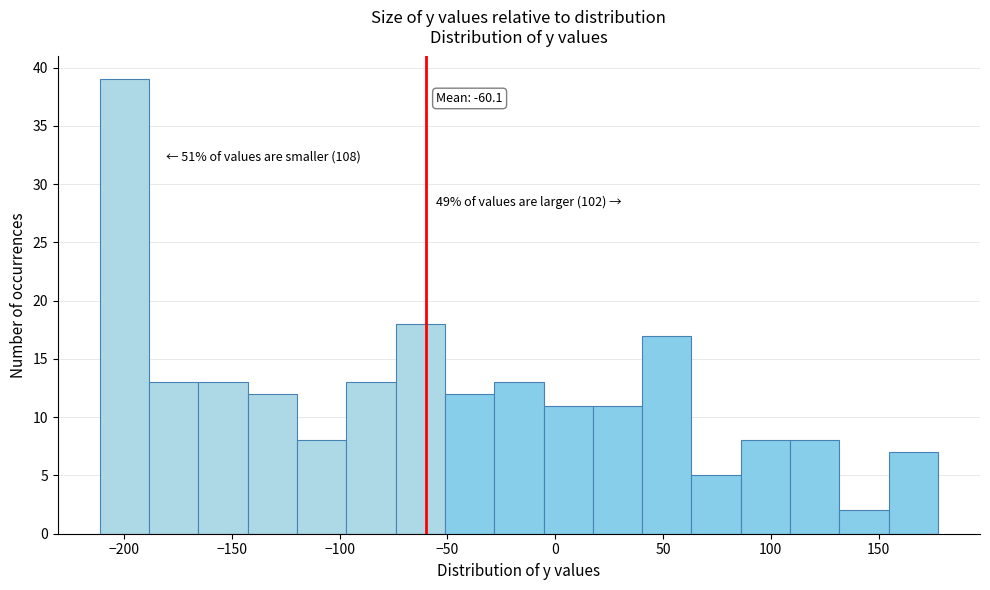

Which range on the x-axis has the tallest bar?

-210 to -190